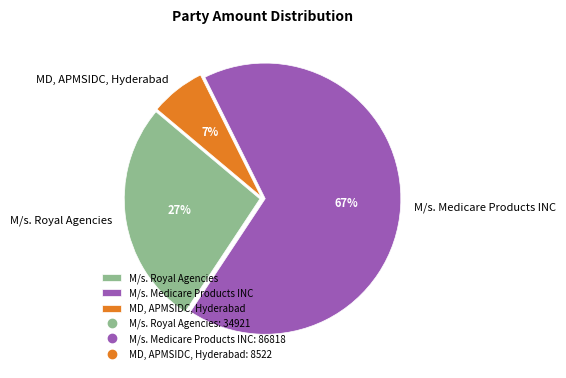

Count the number of slices in the pie.

3